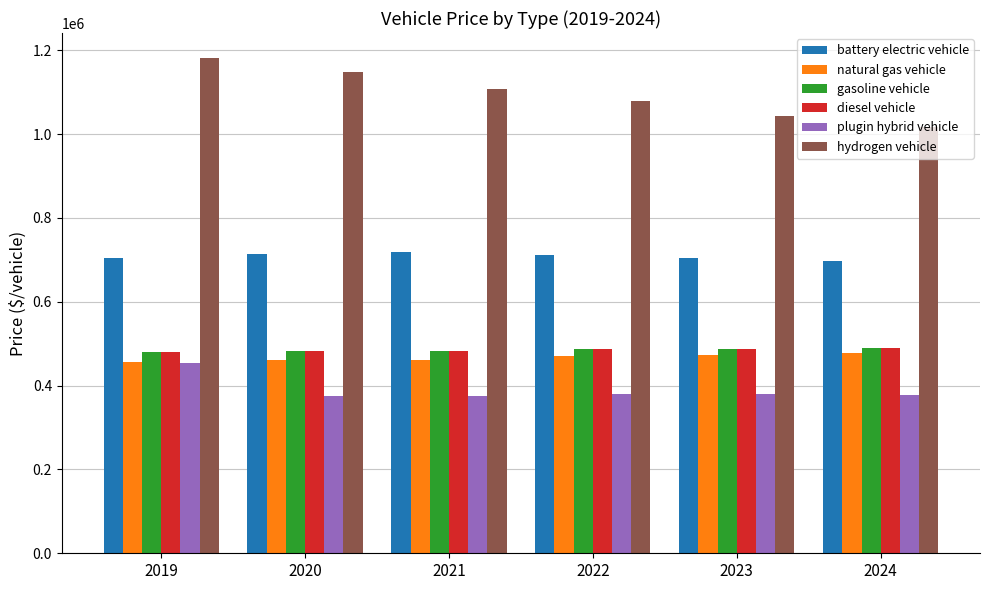

What is the maximum value shown in the chart?

1182146.8